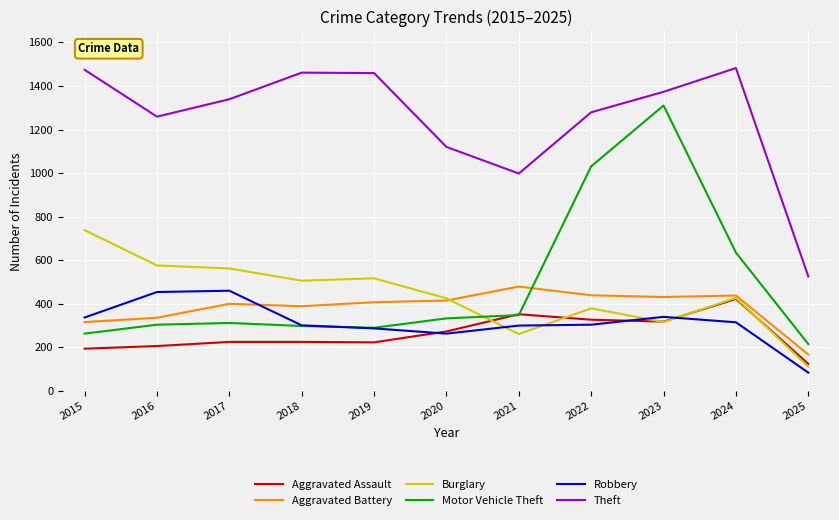

The Aggravated Battery series shows 228 at 2024. True or false?

False